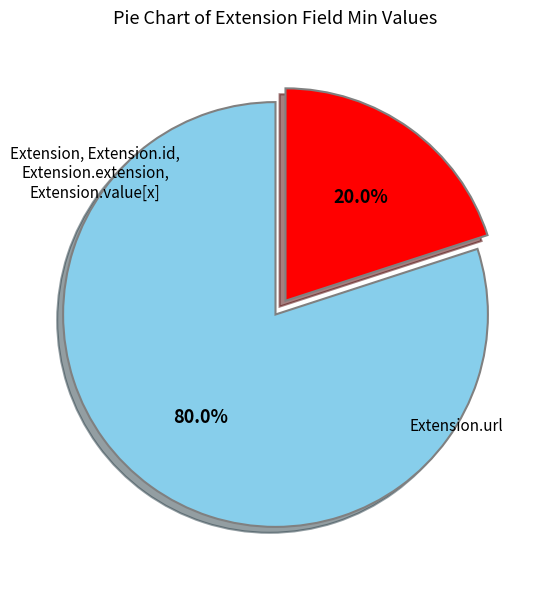

Is there a majority slice in this chart?

Yes